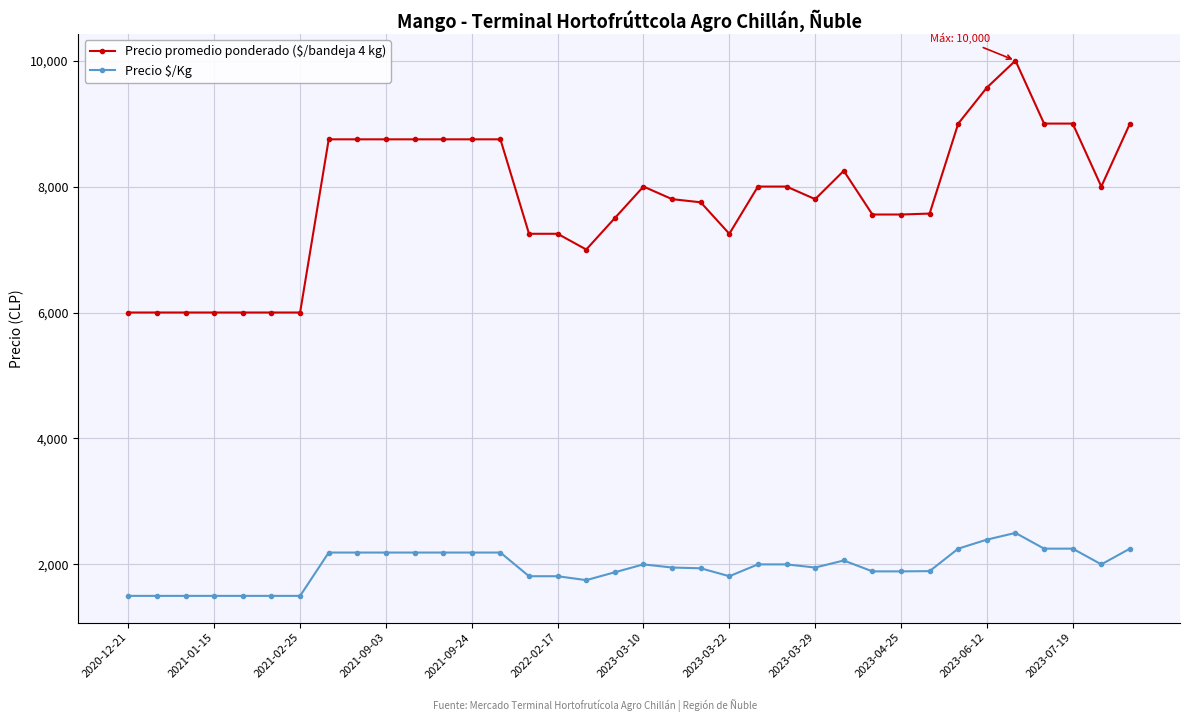

What is the difference between the maximum and minimum values in the Precio $/Kg series?

1000